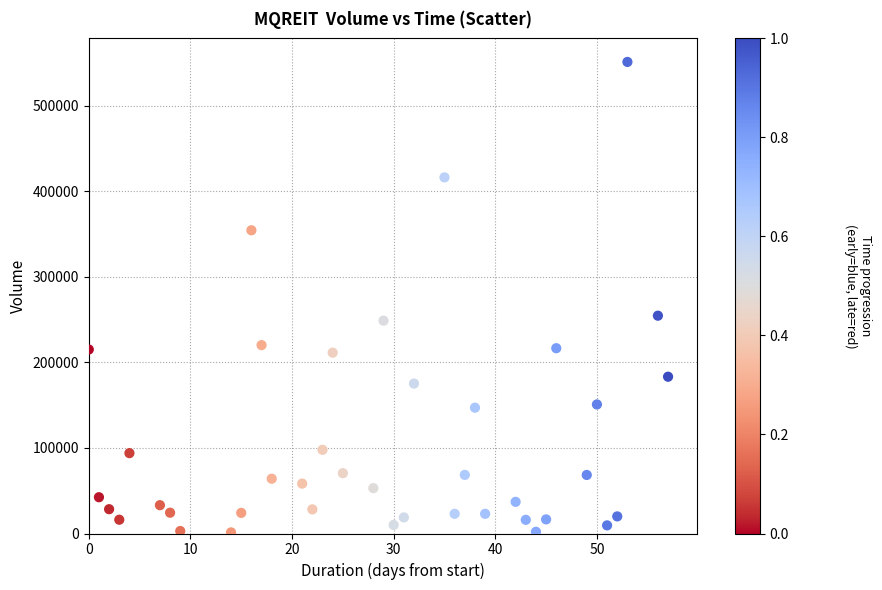

What Y value in the scatter plot is closest to 276150?

254500